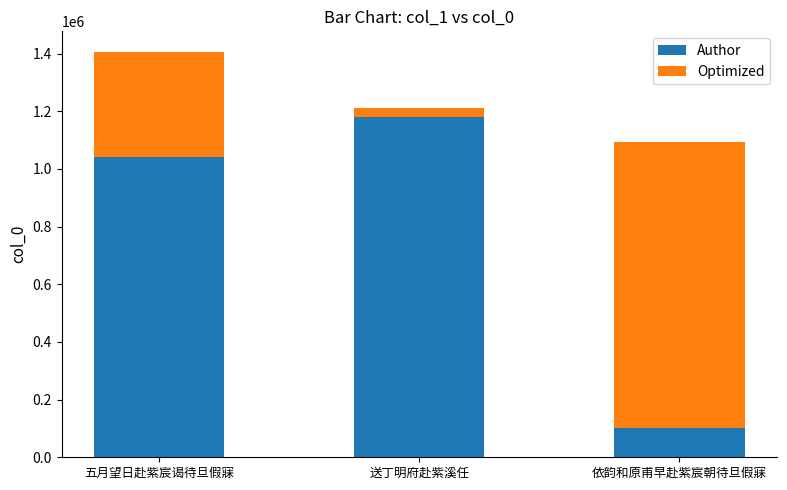

What value does the Author series have at 送丁明府赴紫溪任, to the nearest 50?

1180050